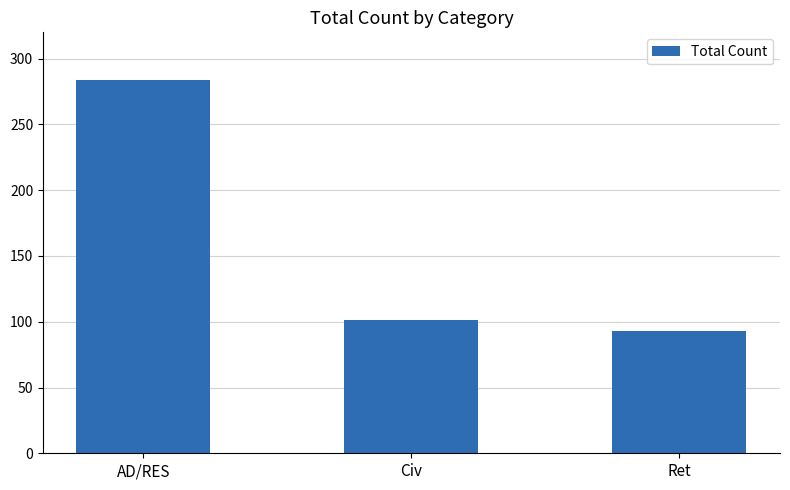

What is the maximum value shown in the chart?

284